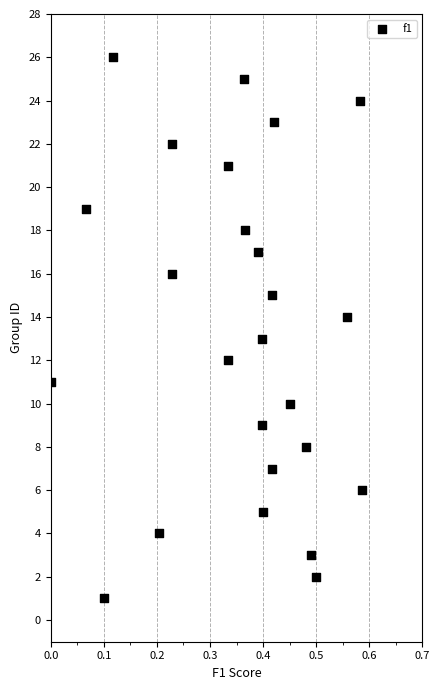

What is the range of Y values (max minus min)?

25